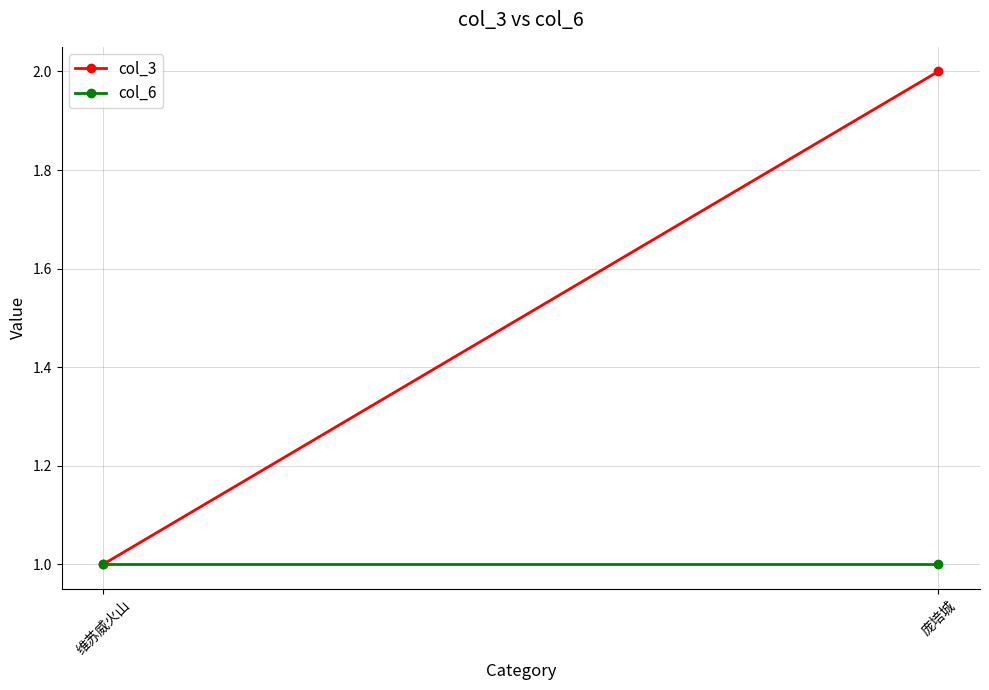

Reading right to left, transcribe all the data shown in this chart.

col_3: 庞培城=2	维苏威火山=1
col_6: 庞培城=1	维苏威火山=1